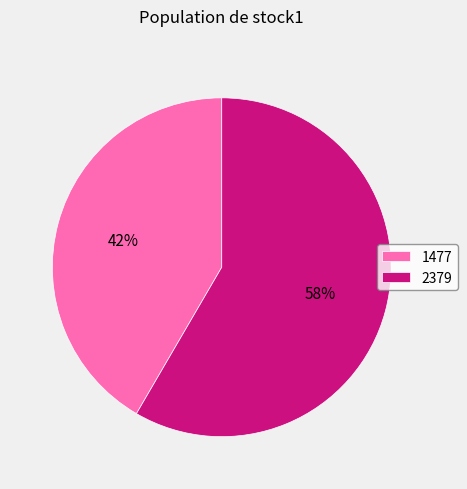

To the nearest percent, what portion does 2379 represent?

58%